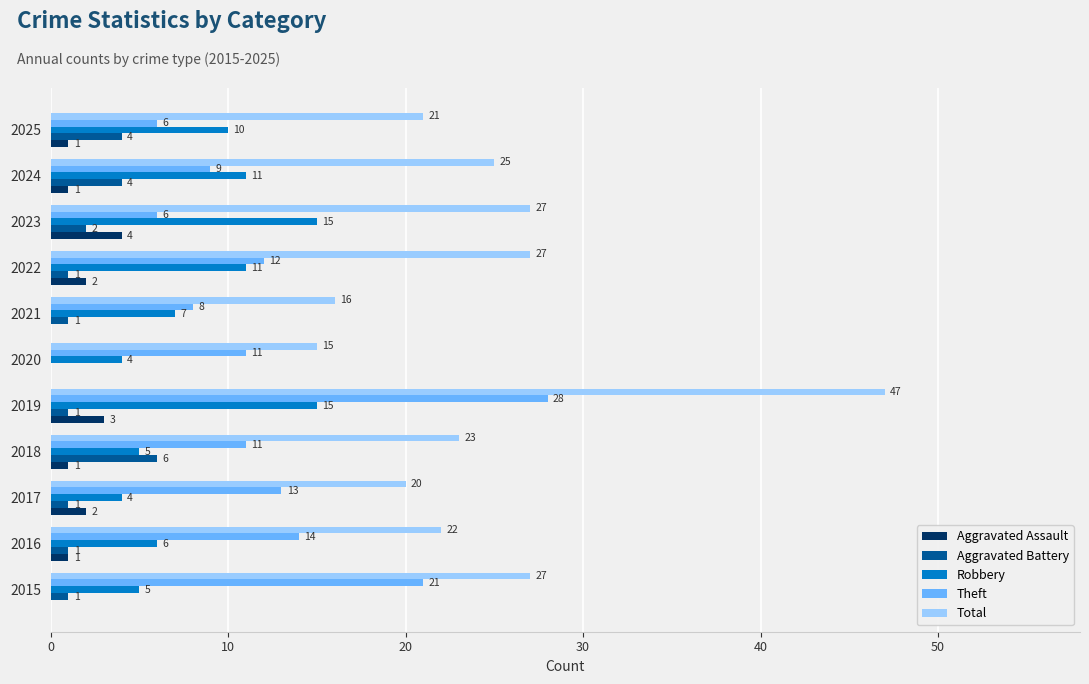

Which series has the largest range (max minus min)?

Total